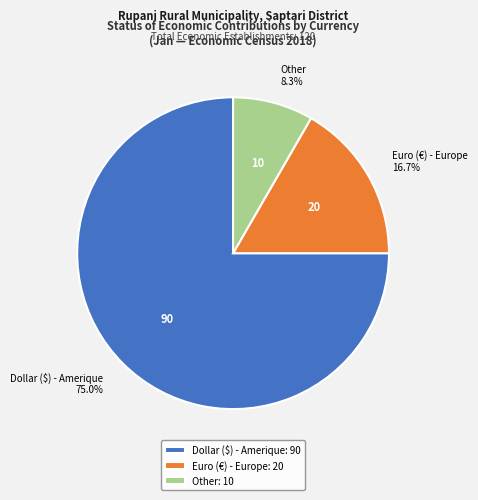

What is the majority slice?

Dollar ($) - Amerique